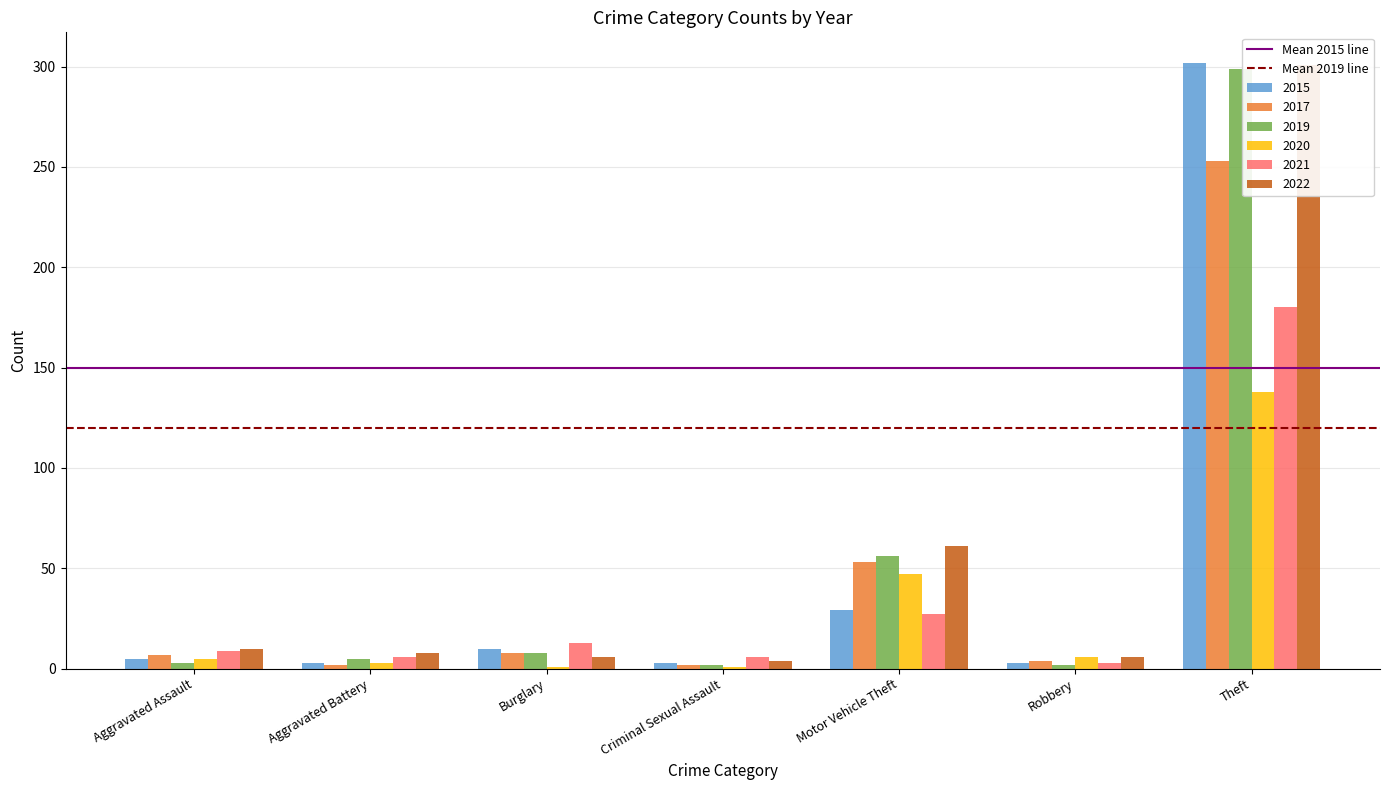

Is it true that Mean 2019 line equals 166 at Aggravated Assault?

False